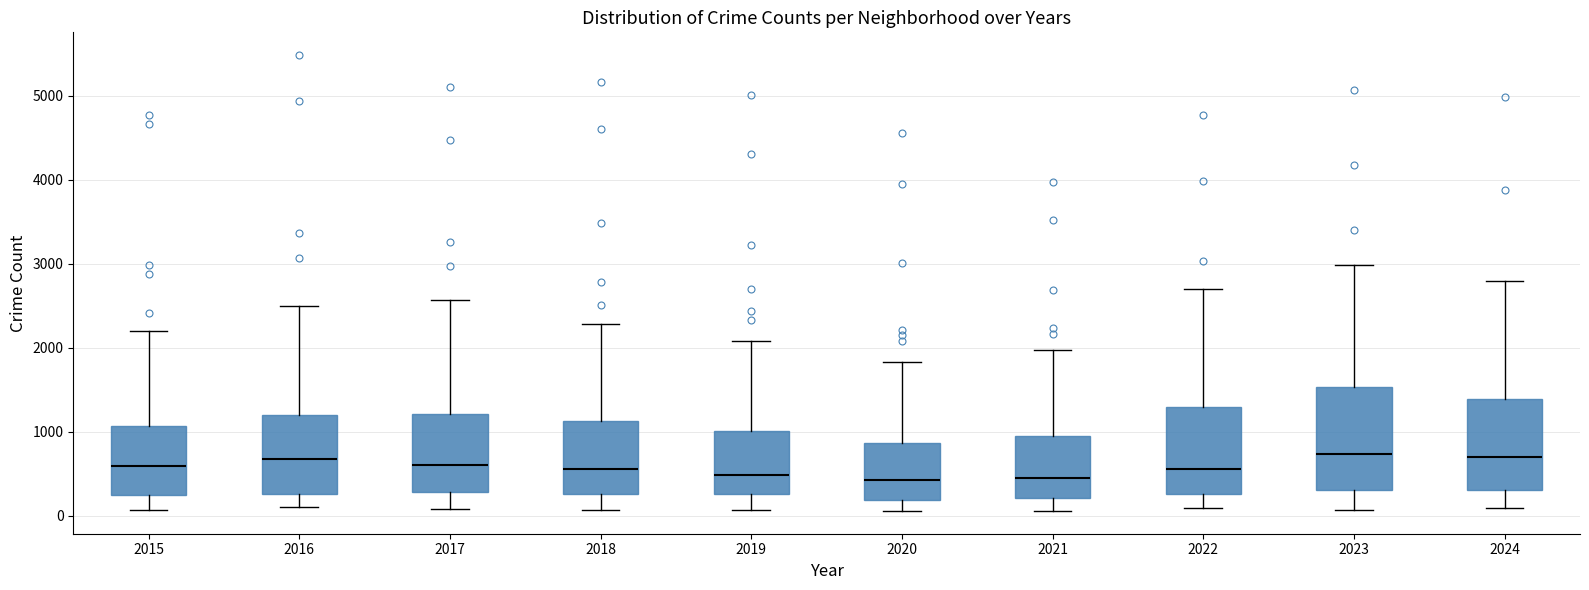

Where does the lower whisker of the box at x = 2018 end on the y-axis? The values are not printed on the chart, so give them approximately, as read against the axis.

100